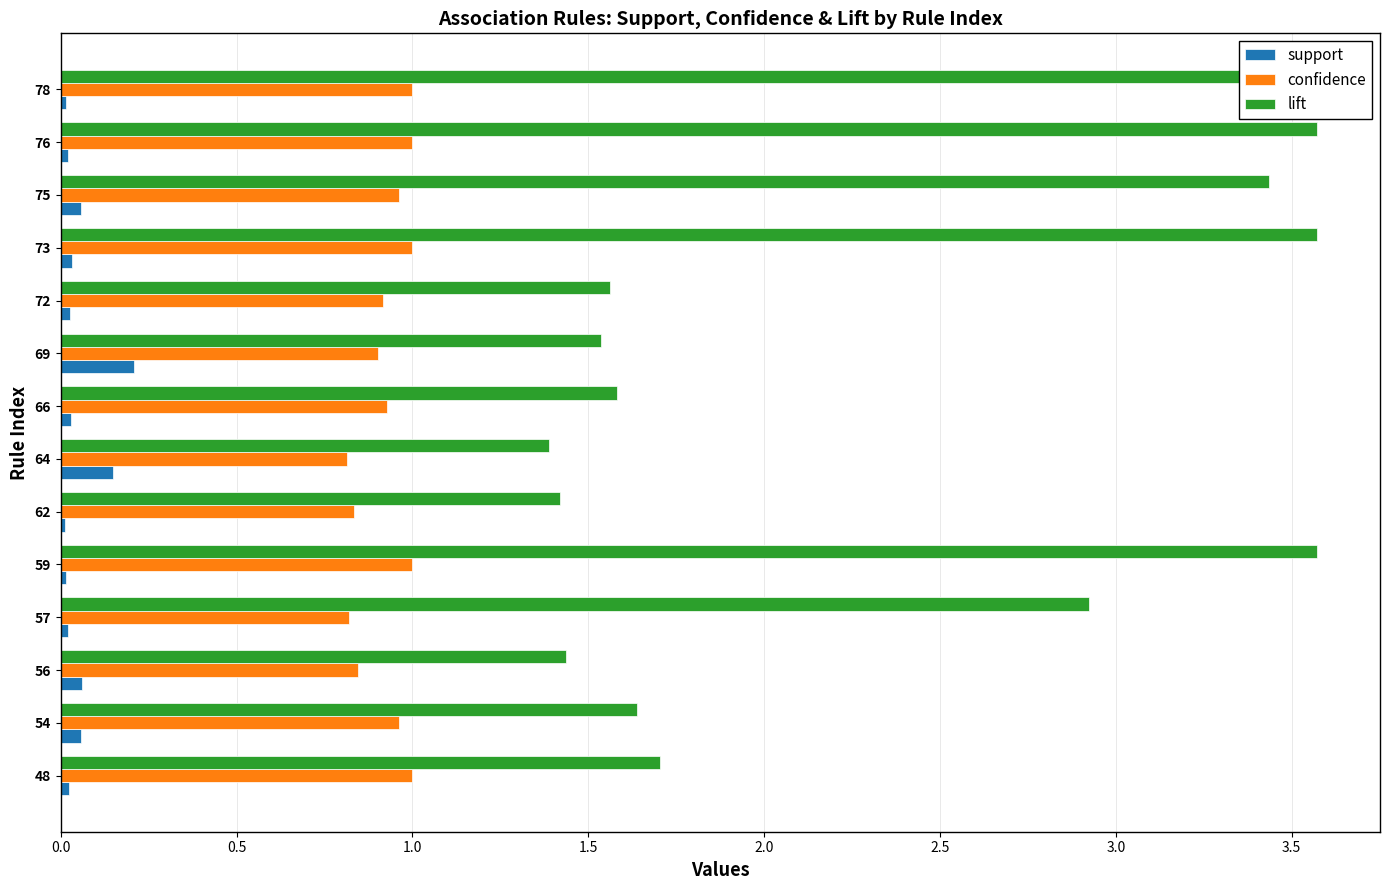

What is the difference between the second highest and minimum values in the lift series?

2.2